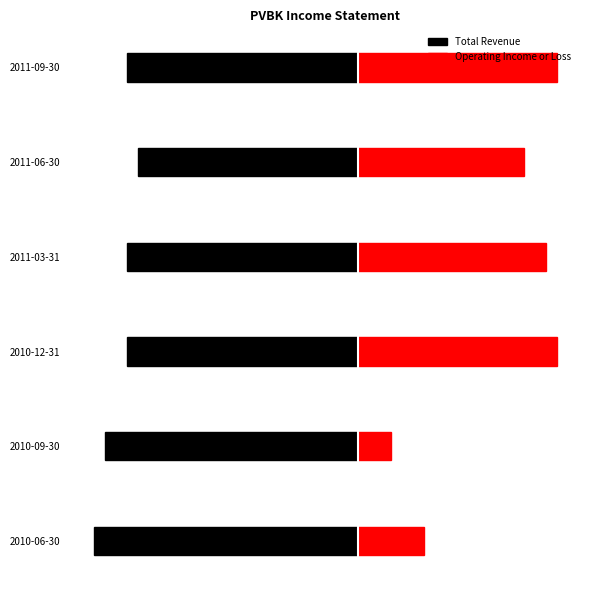

Reading left to right, what are all the values shown in this chart?

Total Revenue: -2400	-2300	-2100	-2100	-2000	-2100
Operating Income or Loss: 600	300	1800	1700	1500	1800